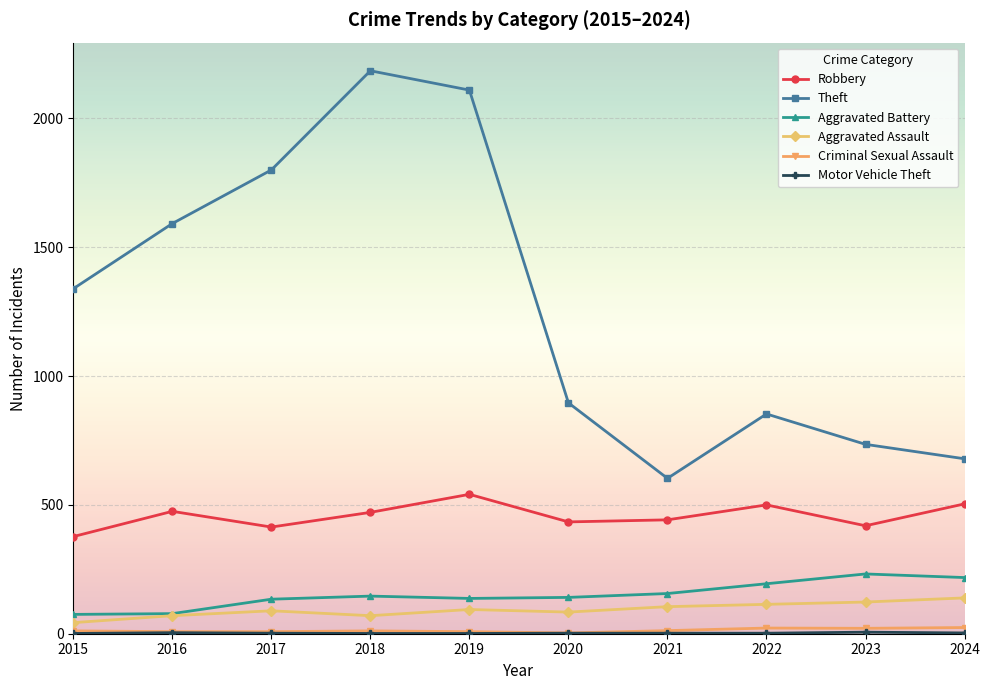

True or false: Robbery has a value of 414 at 2017.

True